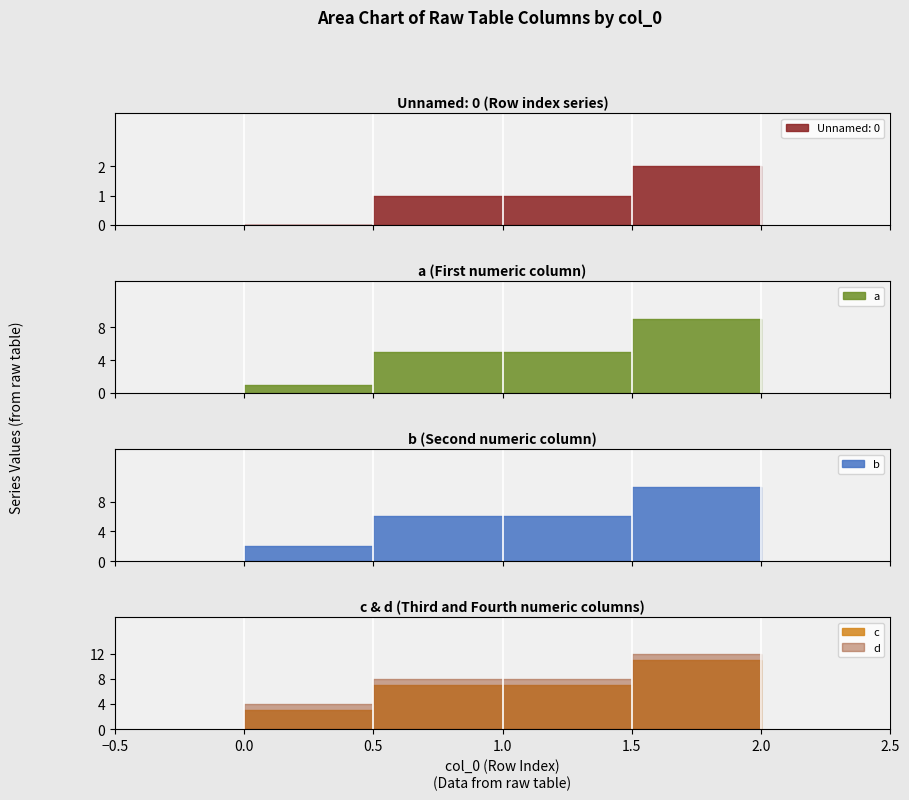

The c series shows 3 at 0. True or false?

True